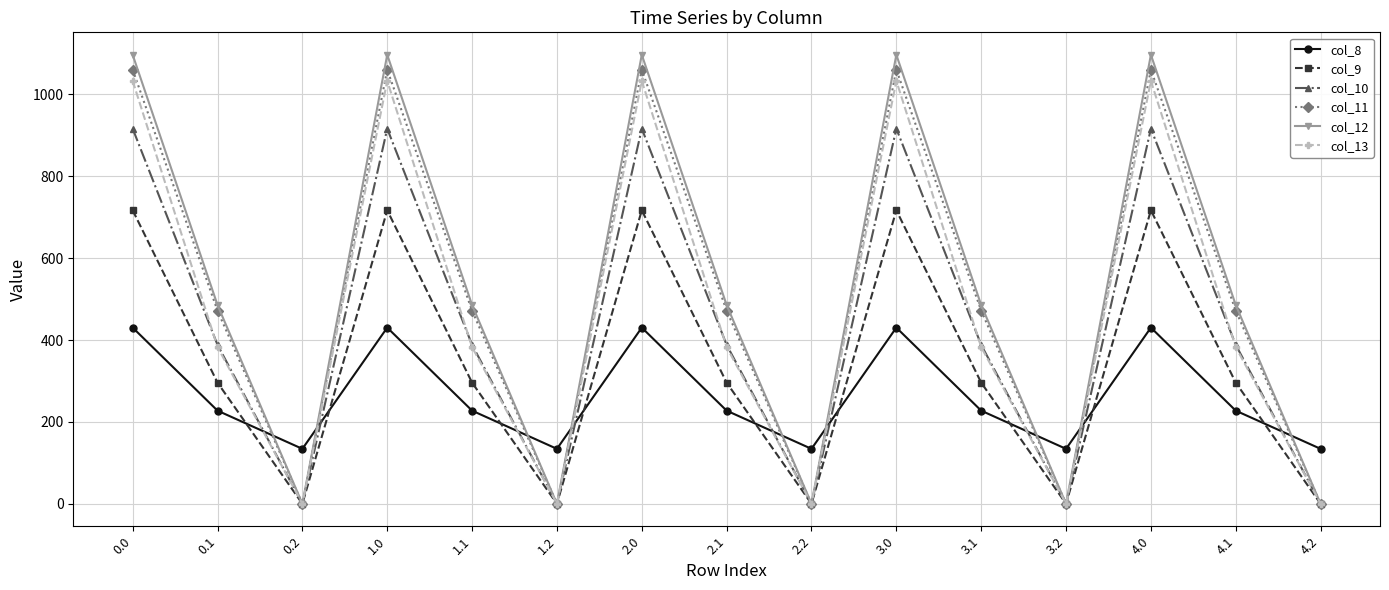

Where do col_9 and col_8 first cross each other?

0.1 and 0.2